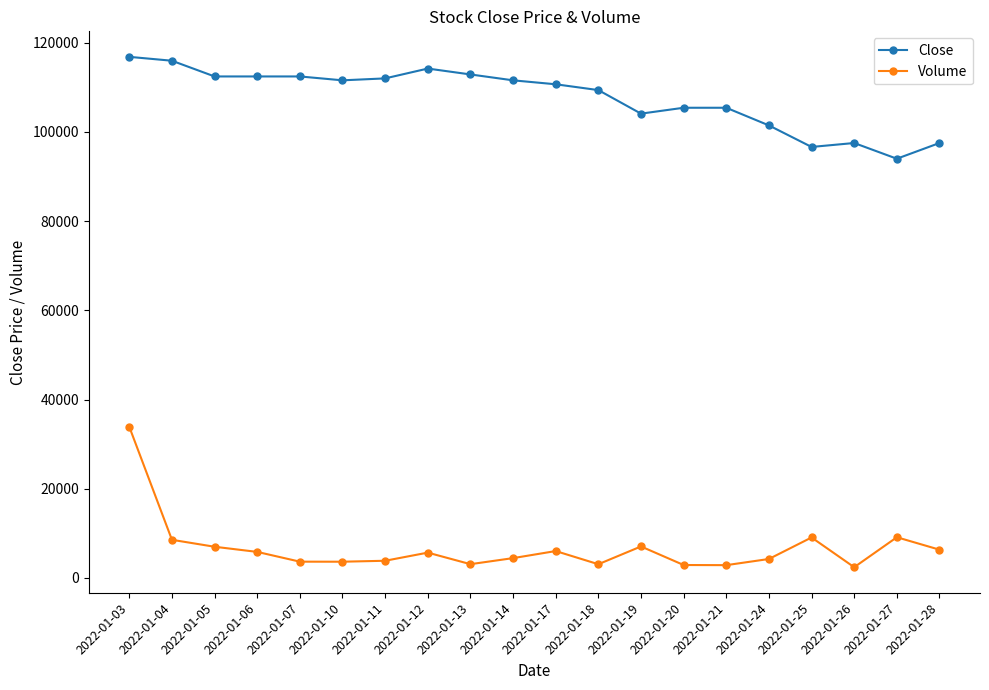

The Close series shows 94005 at 2022-01-27. True or false?

True